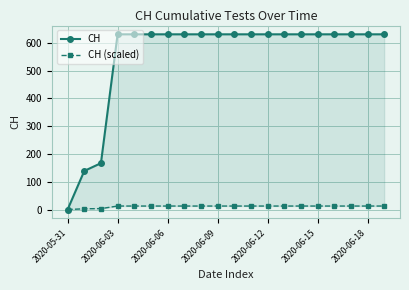

Is the value of CH (scaled) at 8 greater than the value of CH at 14?

No